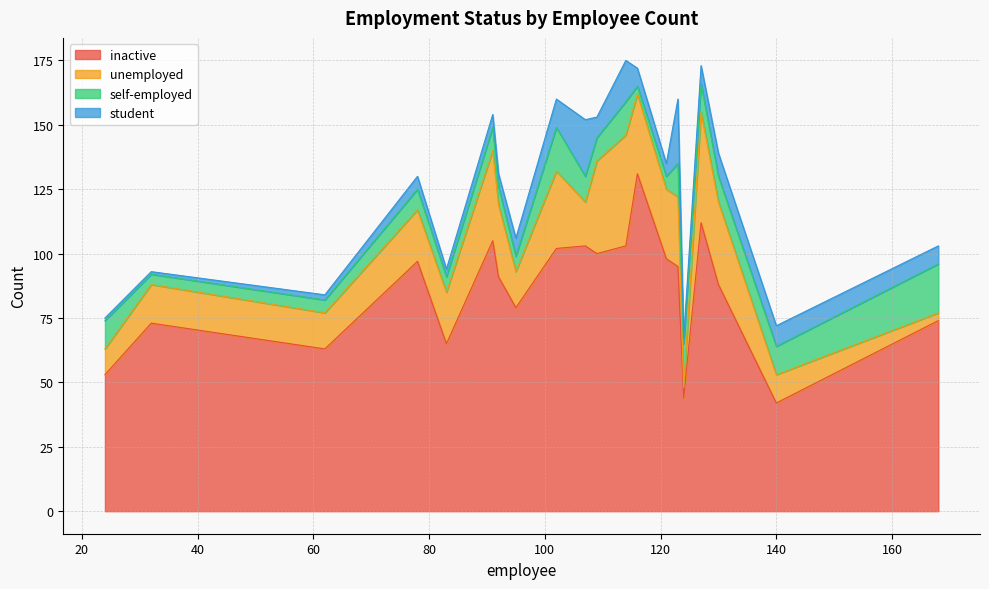

Which series has the widest spread of values?

inactive